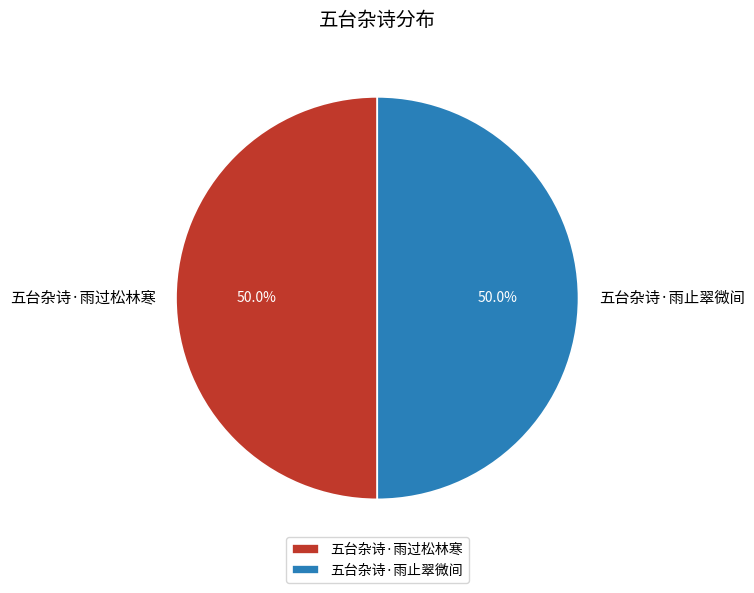

The 五台杂诗·雨过松林寒 slice represents 50% of the pie. True or false?

True